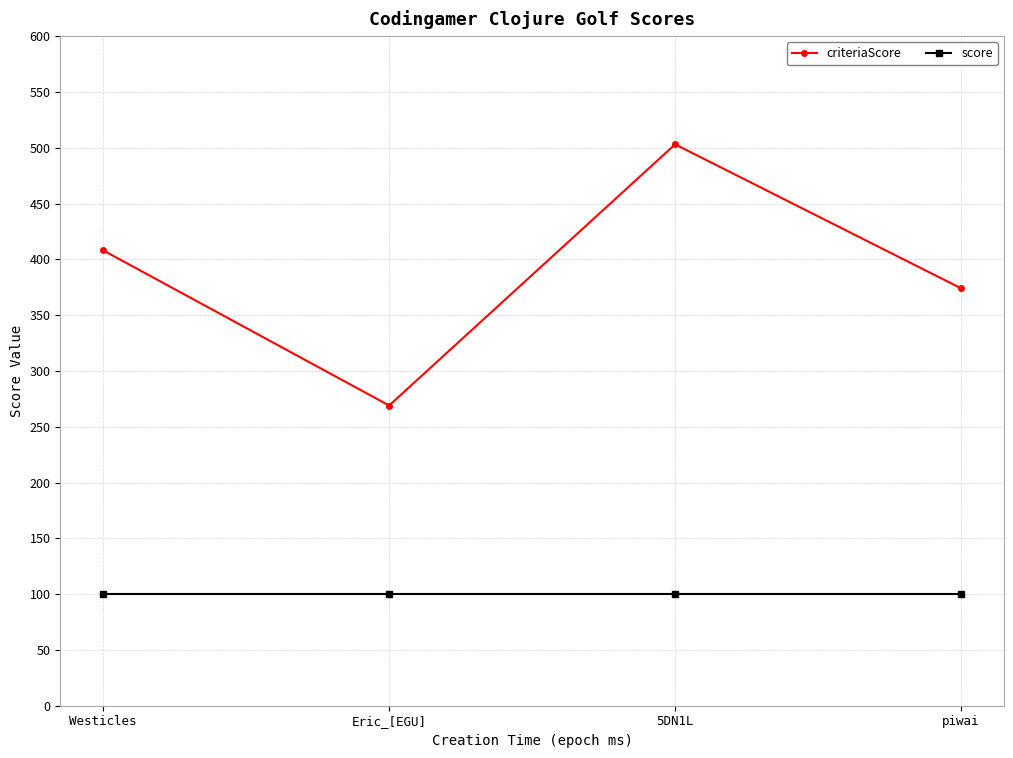

True or false: score has more than 2 points higher than both neighbors.

False